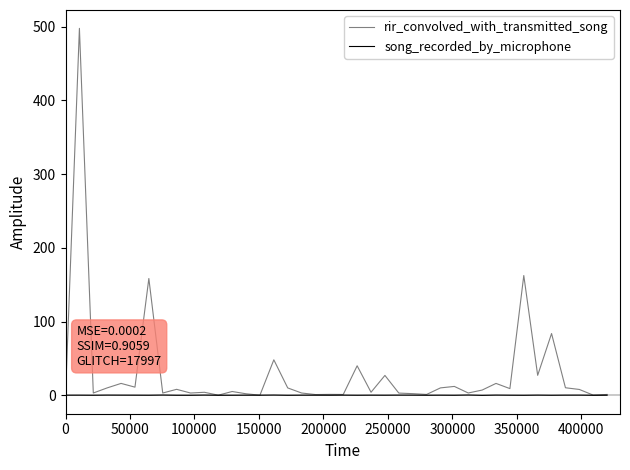

Count the number of data series in this chart.

2